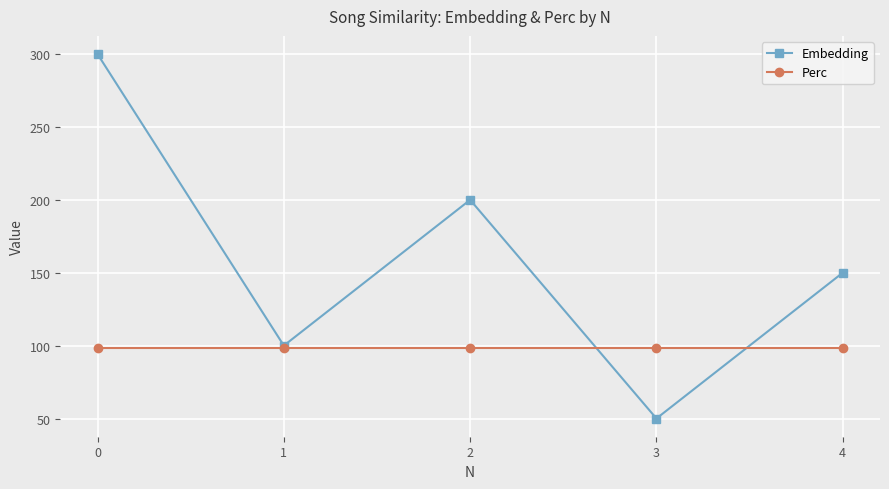

What are all the series names shown in the legend?

Embedding, Perc